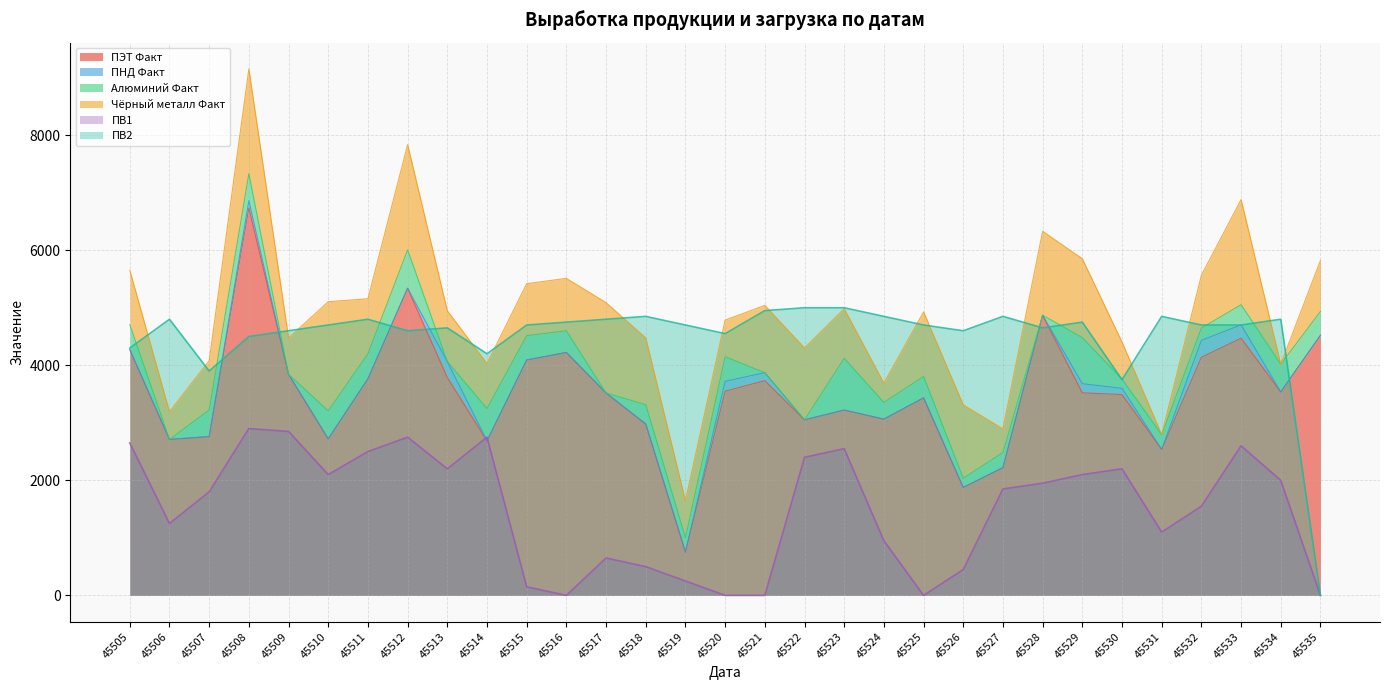

Which category has the lowest value across all series?

45516